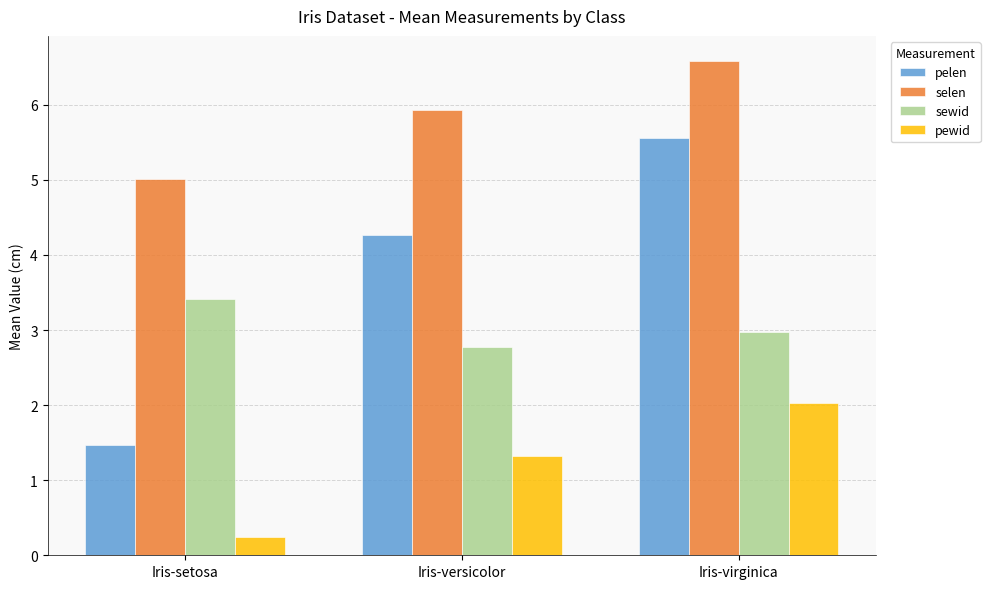

Which category has the highest value in the selen series?

Iris-virginica